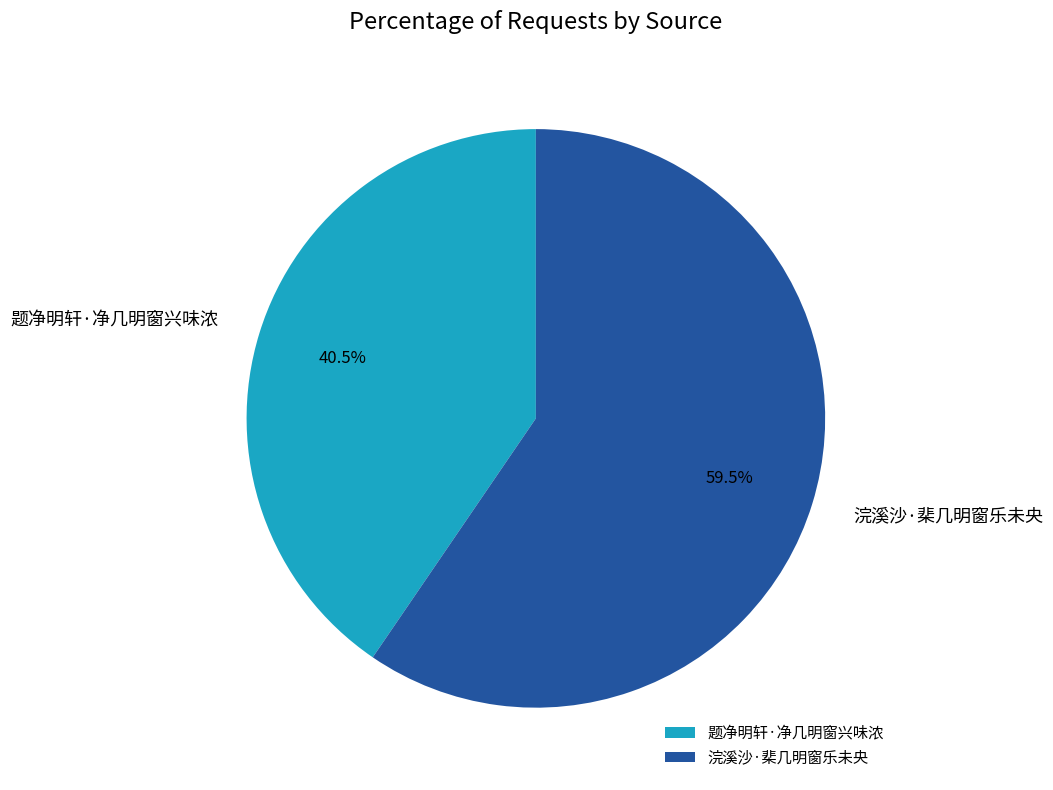

Count the number of slices in the pie.

2